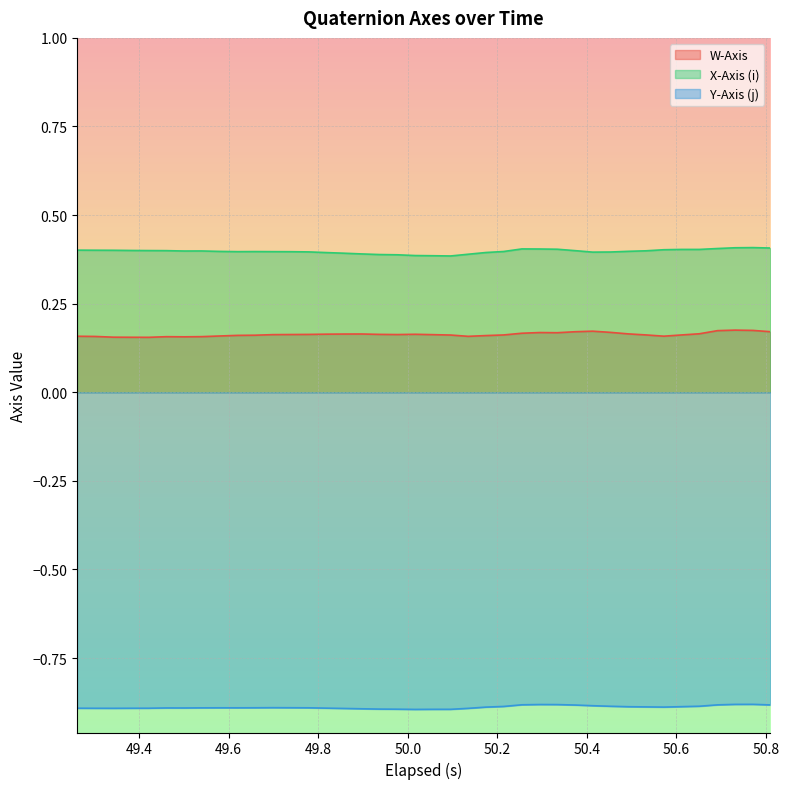

Reading left to right, what are all the values shown in this chart?

W-Axis: 0.2	0.2	0.2	0.2	0.2	0.2	0.2	0.2	0.2	0.2	0.2	0.2	0.2	0.2	0.2	0.2	0.2	0.2	0.2	0.2	0.2	0.2	0.2	0.2	0.2	0.2	0.2	0.2	0.2	0.2	0.2	0.2	0.2	0.2	0.2	0.2	0.2	0.2	0.2	0.2
X-Axis (i): 0.4	0.4	0.4	0.4	0.4	0.4	0.4	0.4	0.4	0.4	0.4	0.4	0.4	0.4	0.4	0.4	0.4	0.4	0.4	0.4	0.4	0.4	0.4	0.4	0.4	0.4	0.4	0.4	0.4	0.4	0.4	0.4	0.4	0.4	0.4	0.4	0.4	0.4	0.4	0.4
Y-Axis (j): -0.9	-0.9	-0.9	-0.9	-0.9	-0.9	-0.9	-0.9	-0.9	-0.9	-0.9	-0.9	-0.9	-0.9	-0.9	-0.9	-0.9	-0.9	-0.9	-0.9	-0.9	-0.9	-0.9	-0.9	-0.9	-0.9	-0.9	-0.9	-0.9	-0.9	-0.9	-0.9	-0.9	-0.9	-0.9	-0.9	-0.9	-0.9	-0.9	-0.9